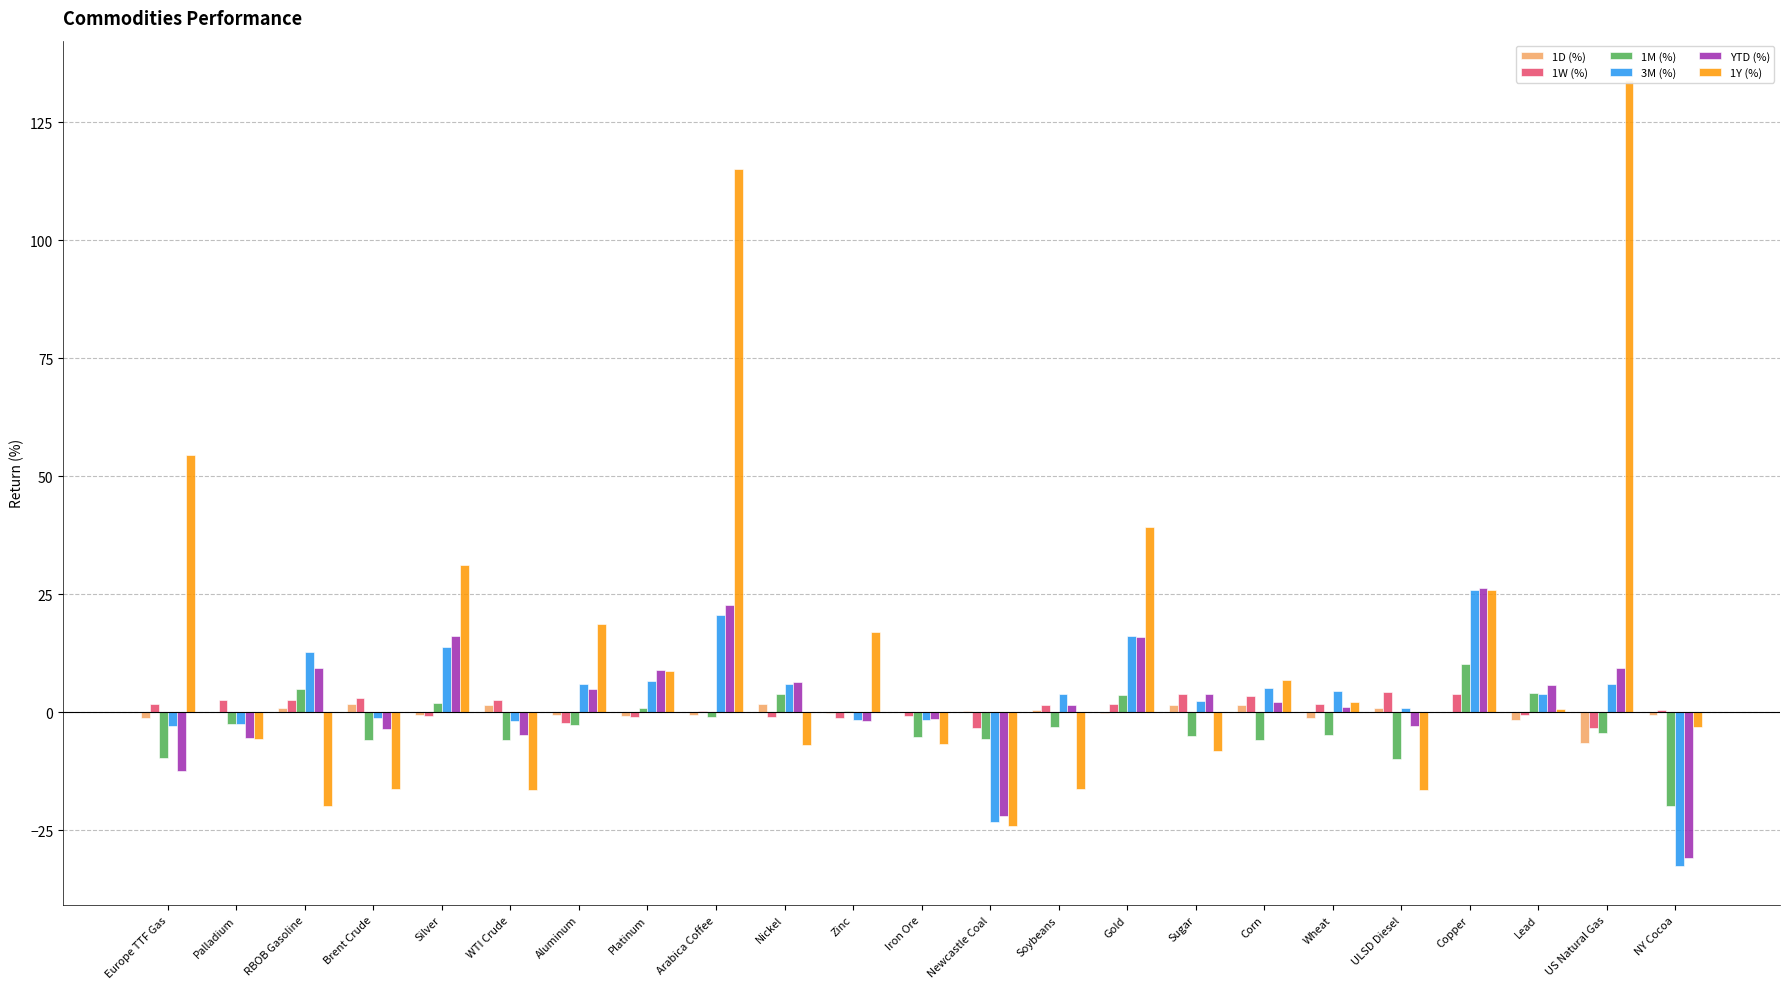

What is the sum of the 3M (%) values at Aluminum and Palladium?

3.5